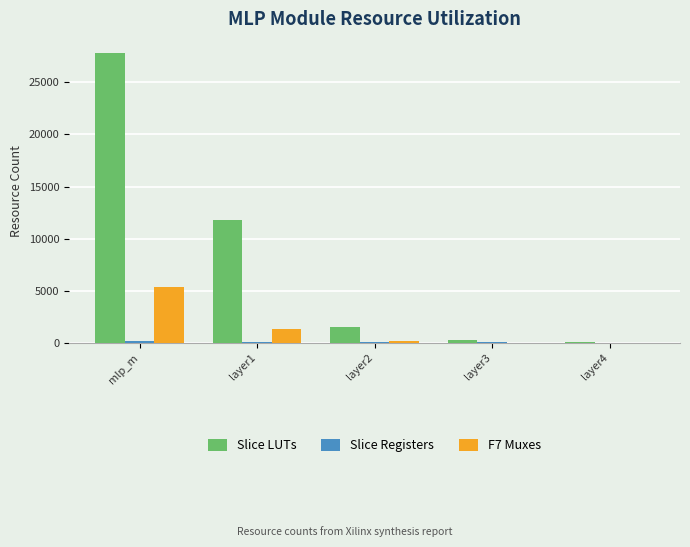

What is the total value across all series at mlp_m?

33385